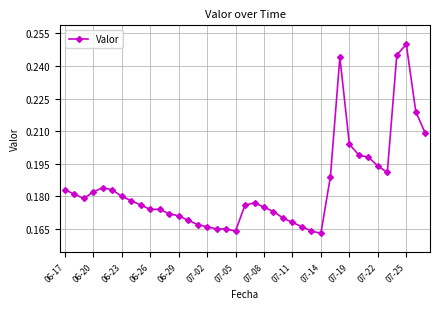

How many lines are shown in the chart?

1